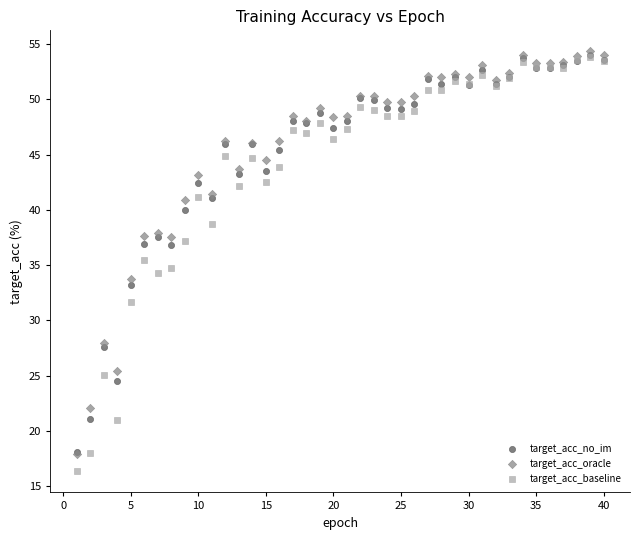

Which series has the widest spread of Y values?

target_acc_baseline